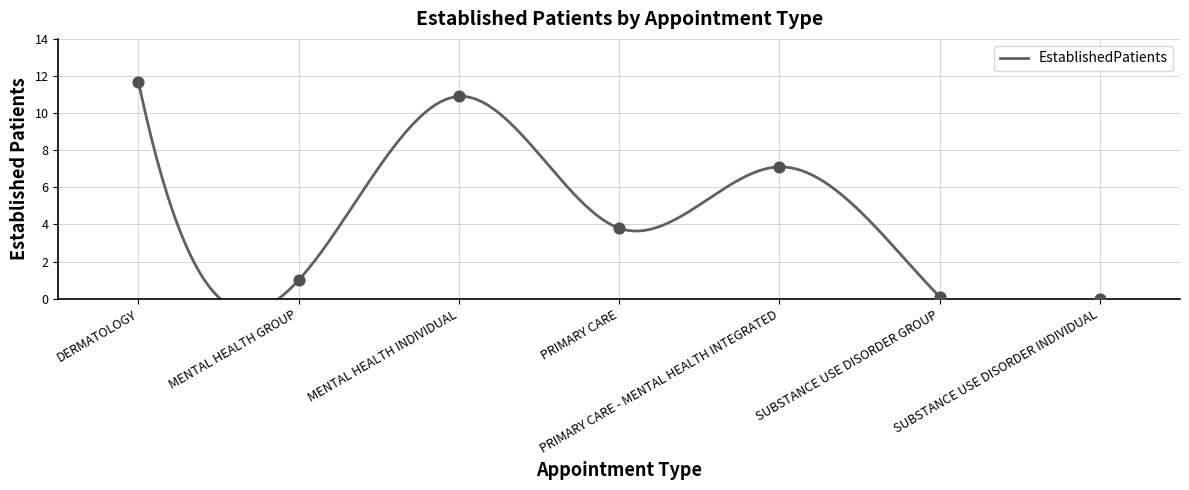

Between MENTAL HEALTH INDIVIDUAL and PRIMARY CARE - MENTAL HEALTH INTEGRATED, which is larger?

MENTAL HEALTH INDIVIDUAL